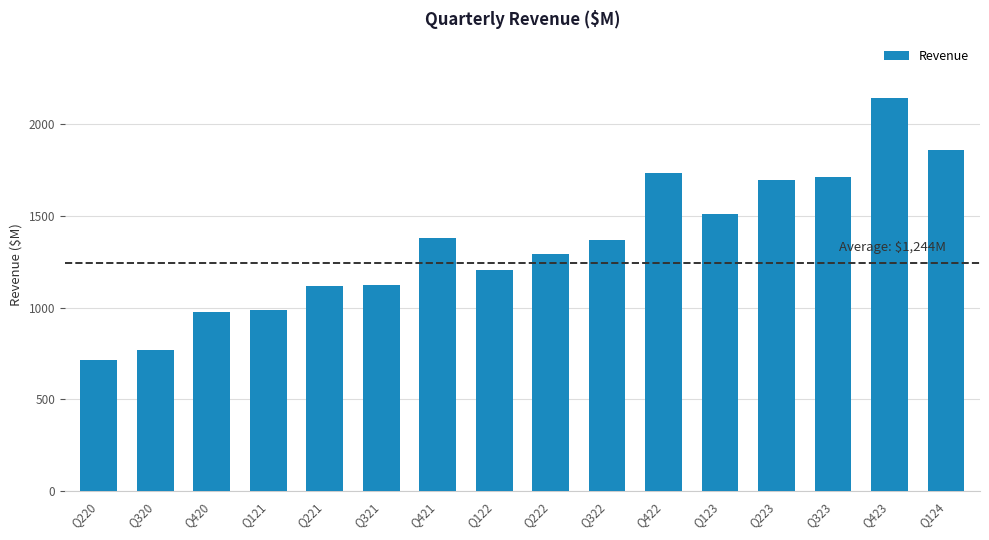

What is the sum of the values at Q420 and Q221?

2097.2